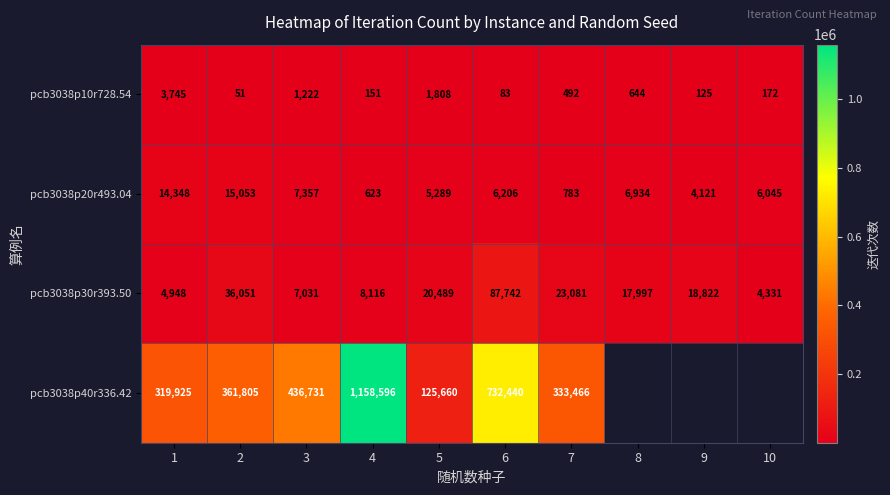

Which label corresponds to the smallest value in the chart?

2